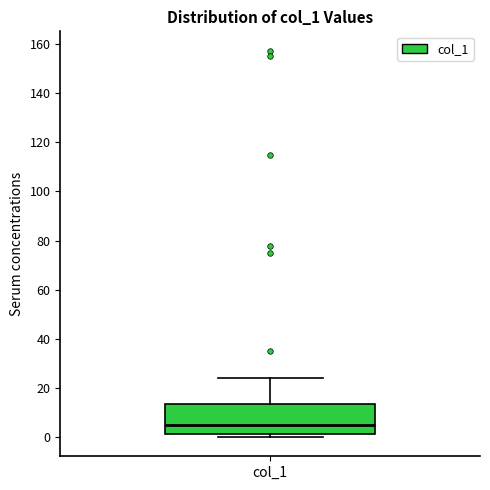

Transcribe this box plot: give where the median line is, the range the box spans, and where the two whiskers end, as read against the y-axis. The values are not printed on the chart, so give them approximately, as read against the axis.

median 4, box 2 to 14, whiskers 0 to 24